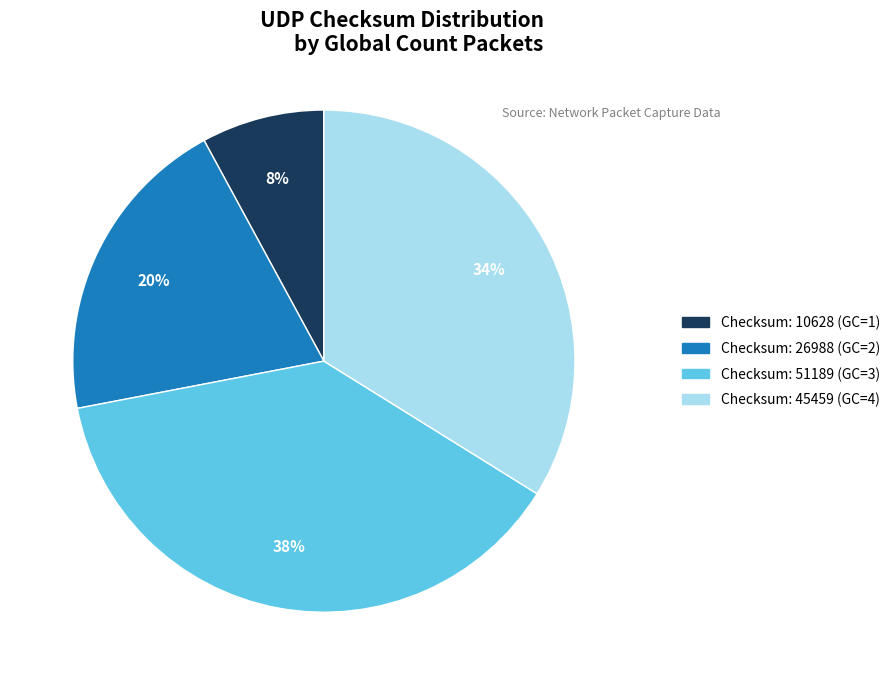

Is there any slice that represents more than half of the pie?

No